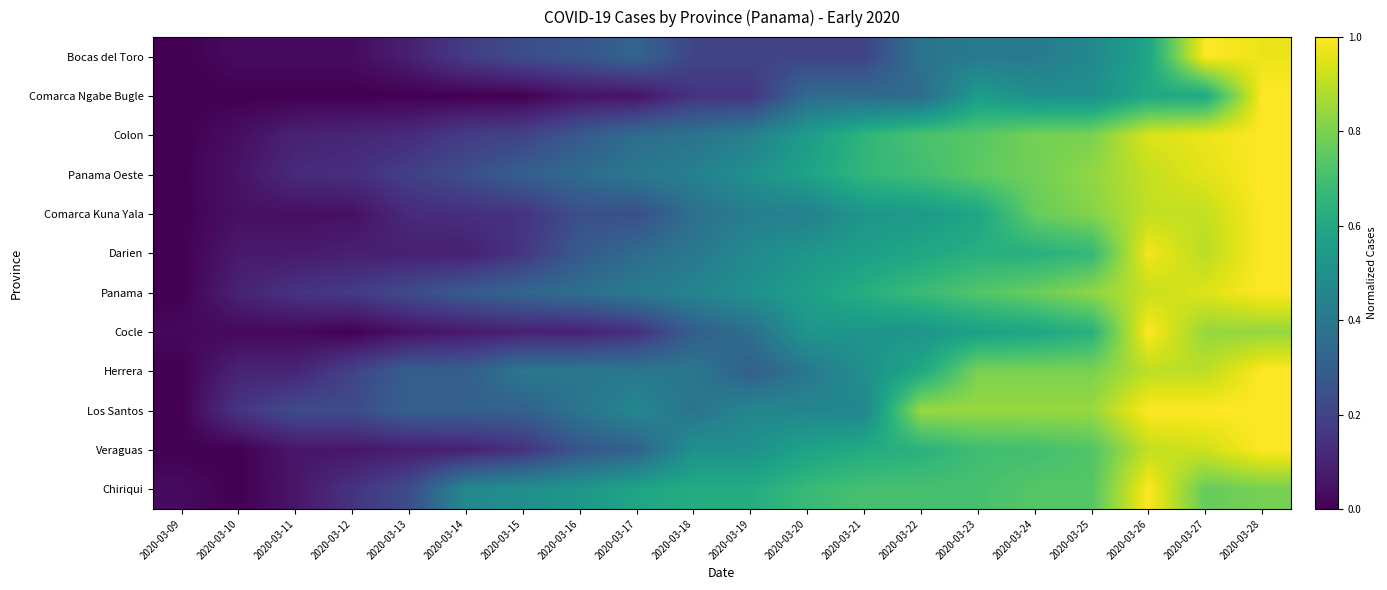

What is the maximum value shown in the chart?

1.0